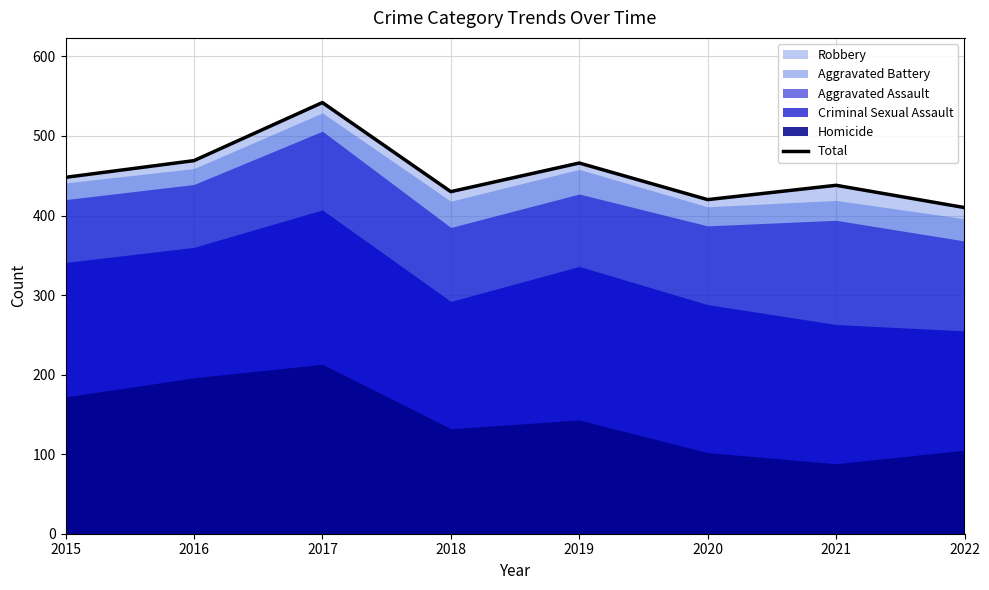

Rank the categories by value from highest to lowest.

2017, 2016, 2019, 2015, 2021, 2018, 2020, 2022